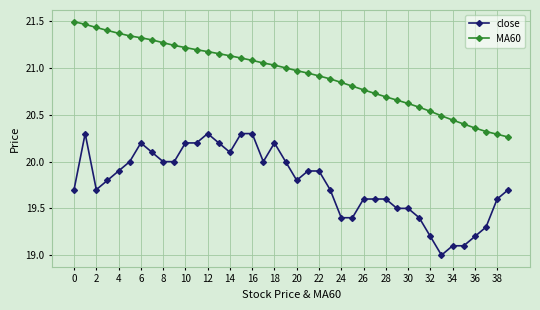

Is this an area chart (filled region under the line)?

No